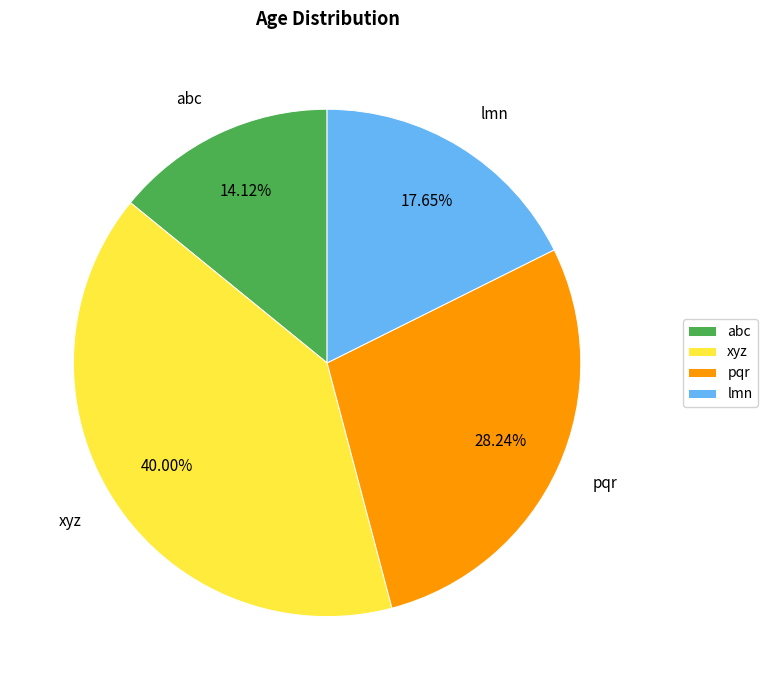

To the nearest percent, what is the difference between the pqr and xyz slice percentages?

12%